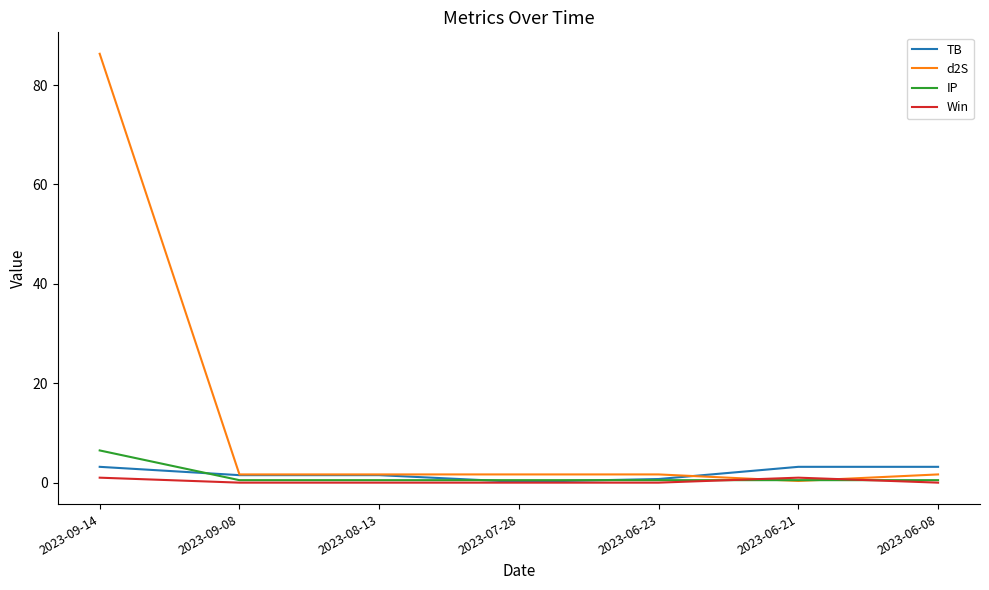

Reading left to right, extract all data points from this chart.

TB: 2023-09-14=3.2	2023-09-08=1.5	2023-08-13=1.5	2023-07-28=0.2	2023-06-23=0.7	2023-06-21=3.2	2023-06-08=3.2
d2S: 2023-09-14=86.3	2023-09-08=1.7	2023-08-13=1.7	2023-07-28=1.7	2023-06-23=1.7	2023-06-21=0.3	2023-06-08=1.7
IP: 2023-09-14=6.5	2023-09-08=0.5	2023-08-13=0.5	2023-07-28=0.5	2023-06-23=0.5	2023-06-21=0.5	2023-06-08=0.5
Win: 2023-09-14=1.0	2023-09-08=0.0	2023-08-13=0.0	2023-07-28=0.0	2023-06-23=0.0	2023-06-21=1.0	2023-06-08=0.0